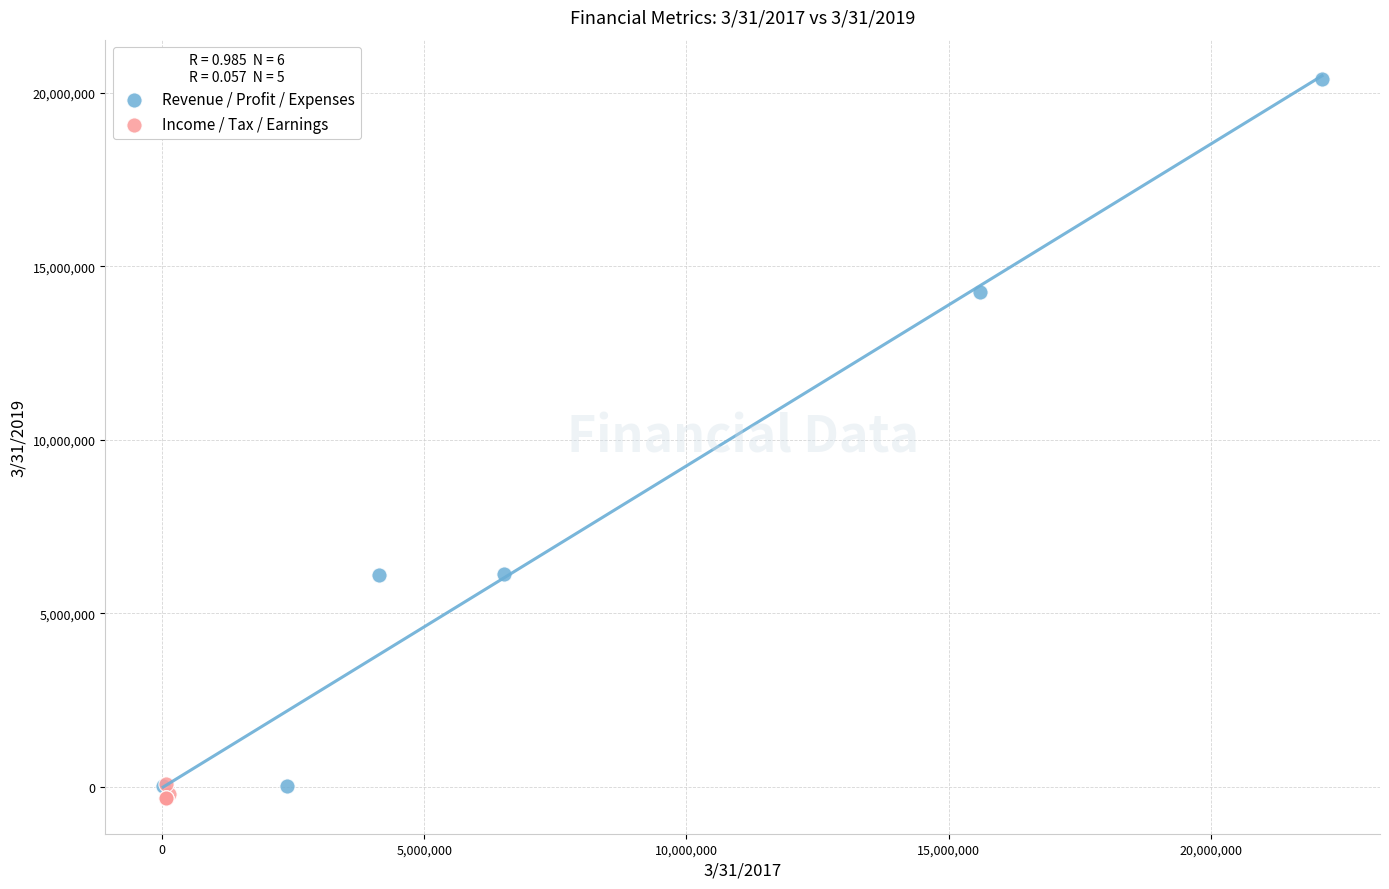

Which series contains the highest Y value?

Revenue / Profit / Expenses